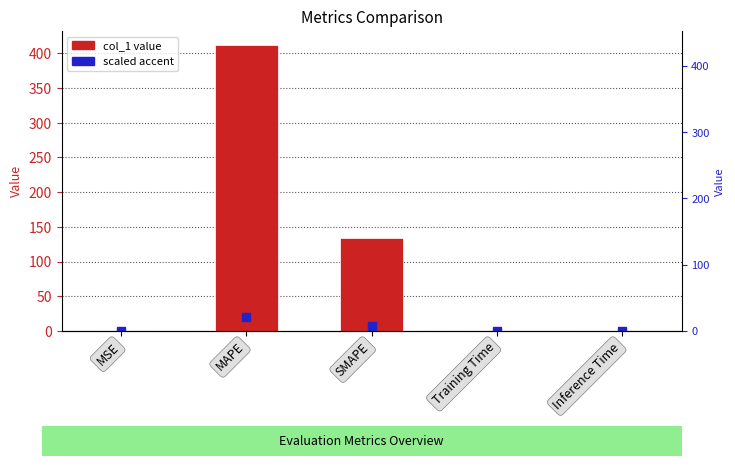

Rank the categories by value from lowest to highest.

Inference Time, Training Time, MSE, SMAPE, MAPE